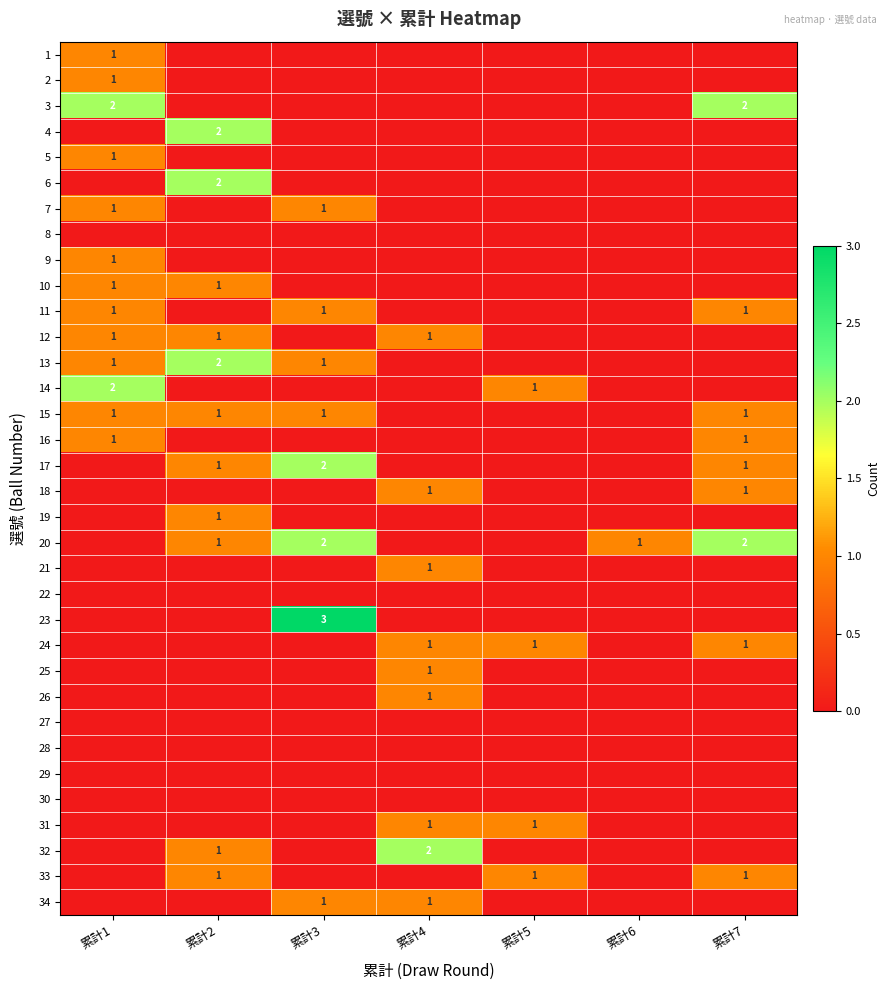

The 20 series shows 2 at 累計7. True or false?

True